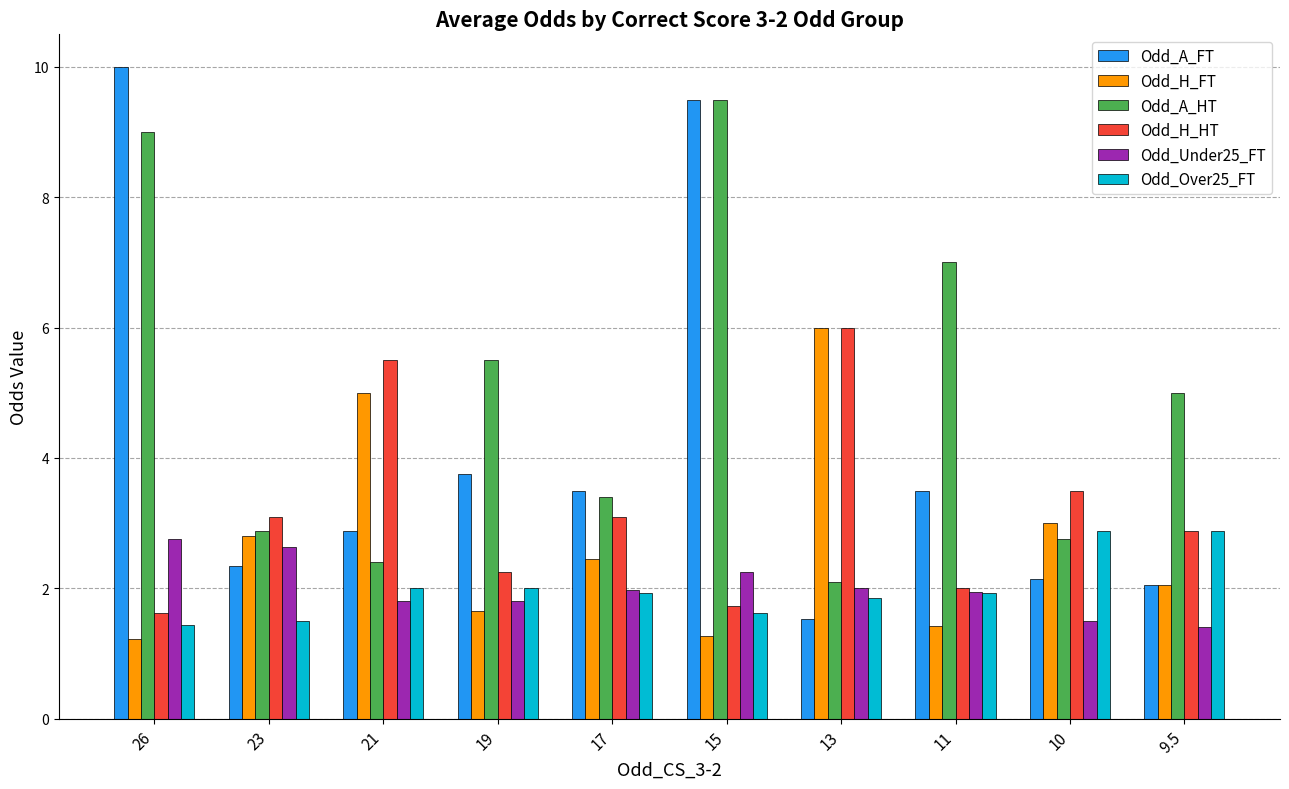

Which series has the largest total across all categories?

Odd_A_HT